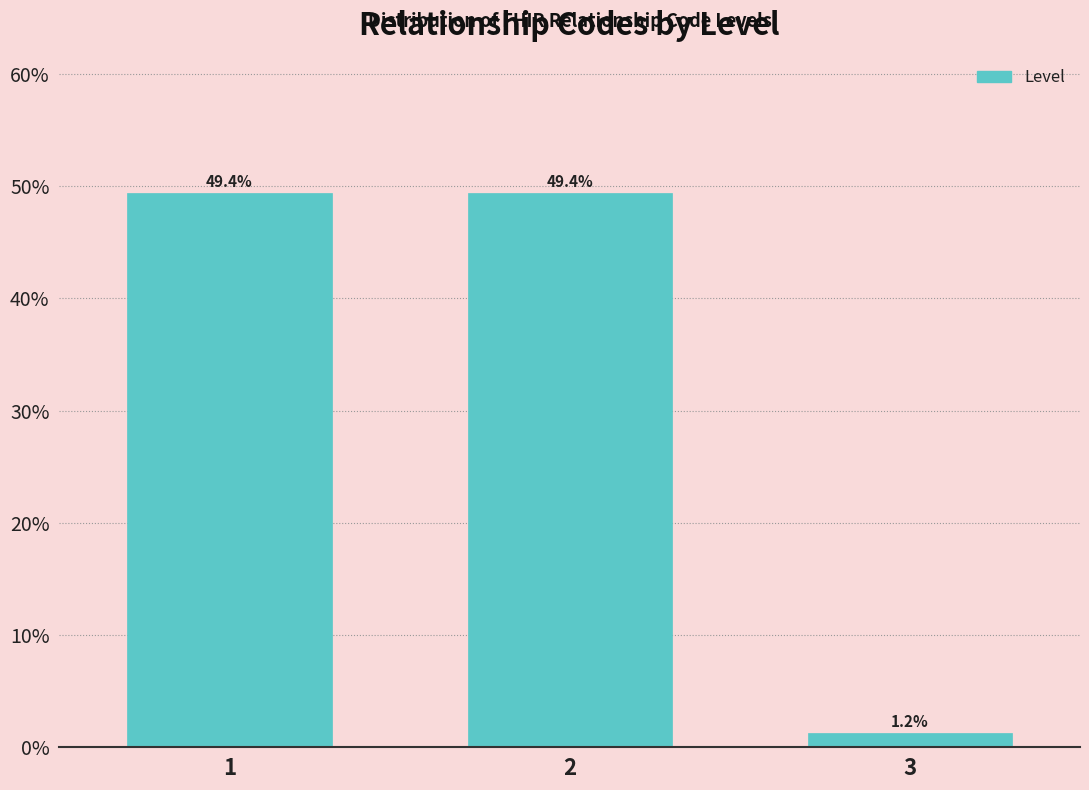

Reading left to right, list all the values displayed in this chart.

49.4	49.4	1.2